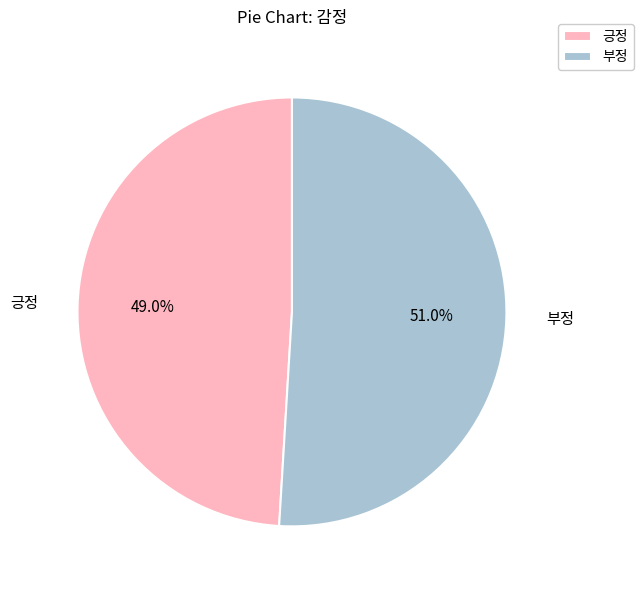

To the nearest percent, what portion does 부정 represent?

51%